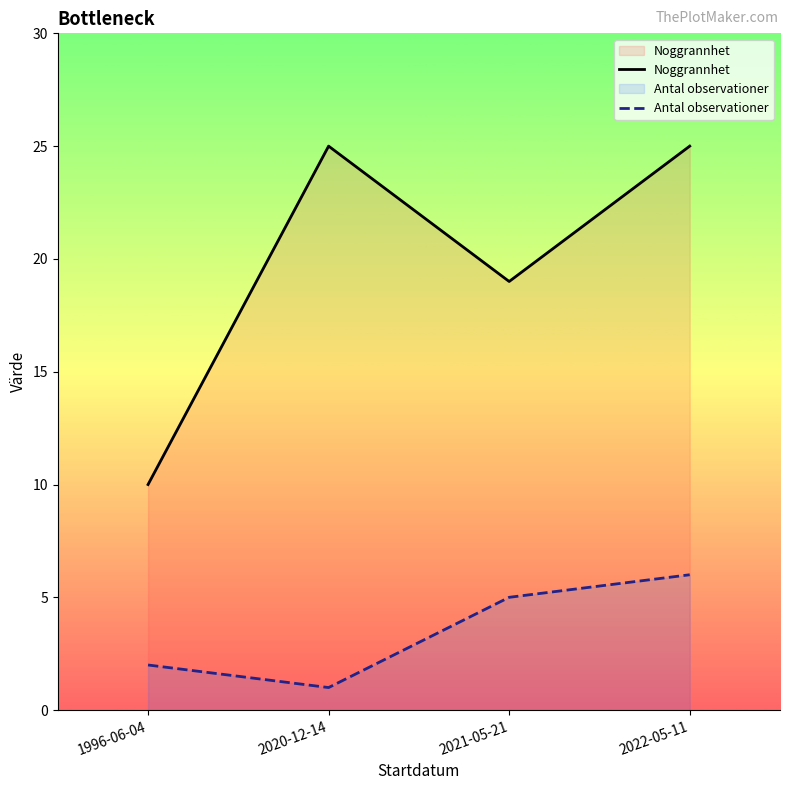

Is the value of Noggrannhet at 2022-05-11 greater than the value of Antal observationer at 1996-06-04?

Yes